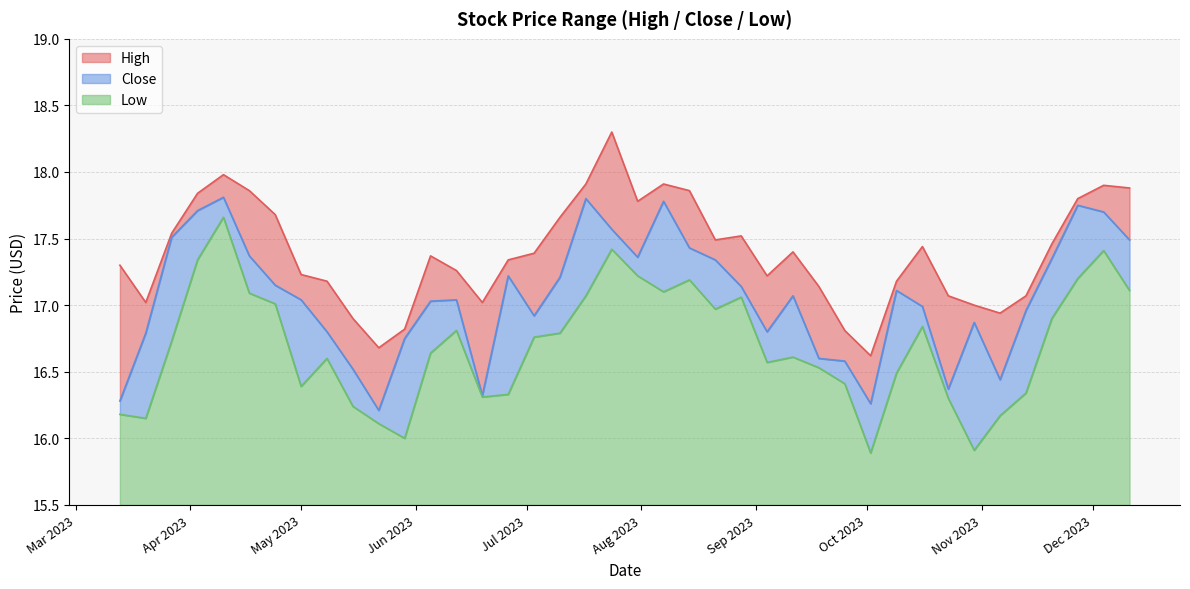

True or false: Close and High cross at least once.

False